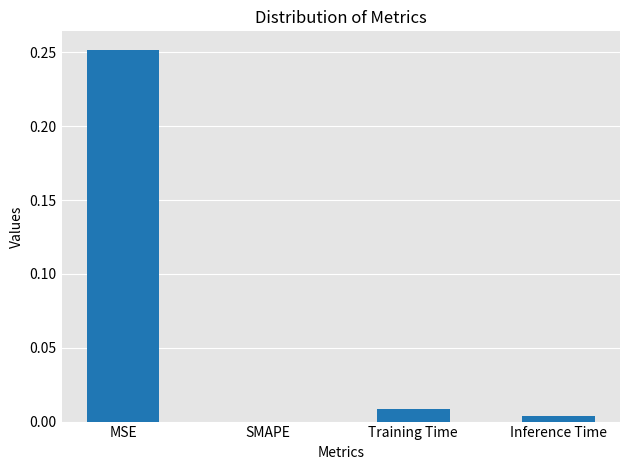

What is the average value?

0.1